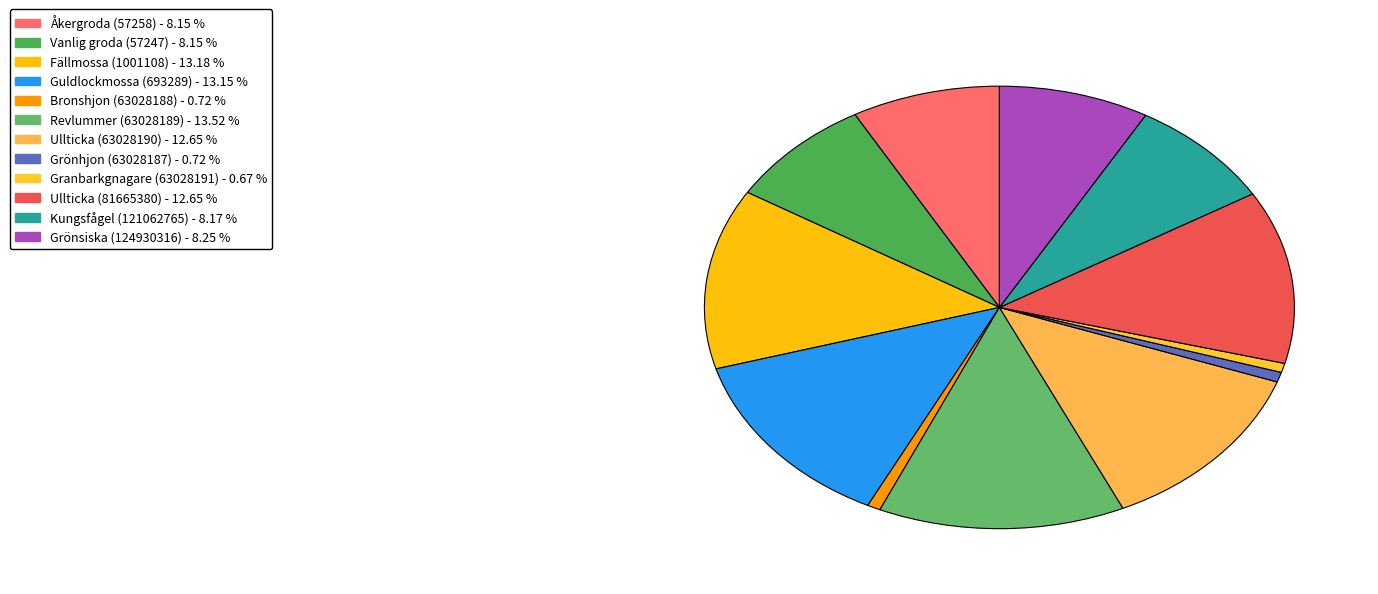

What percentage do Fällmossa (1001108) and Ullticka (63028190) together represent?

25.8%